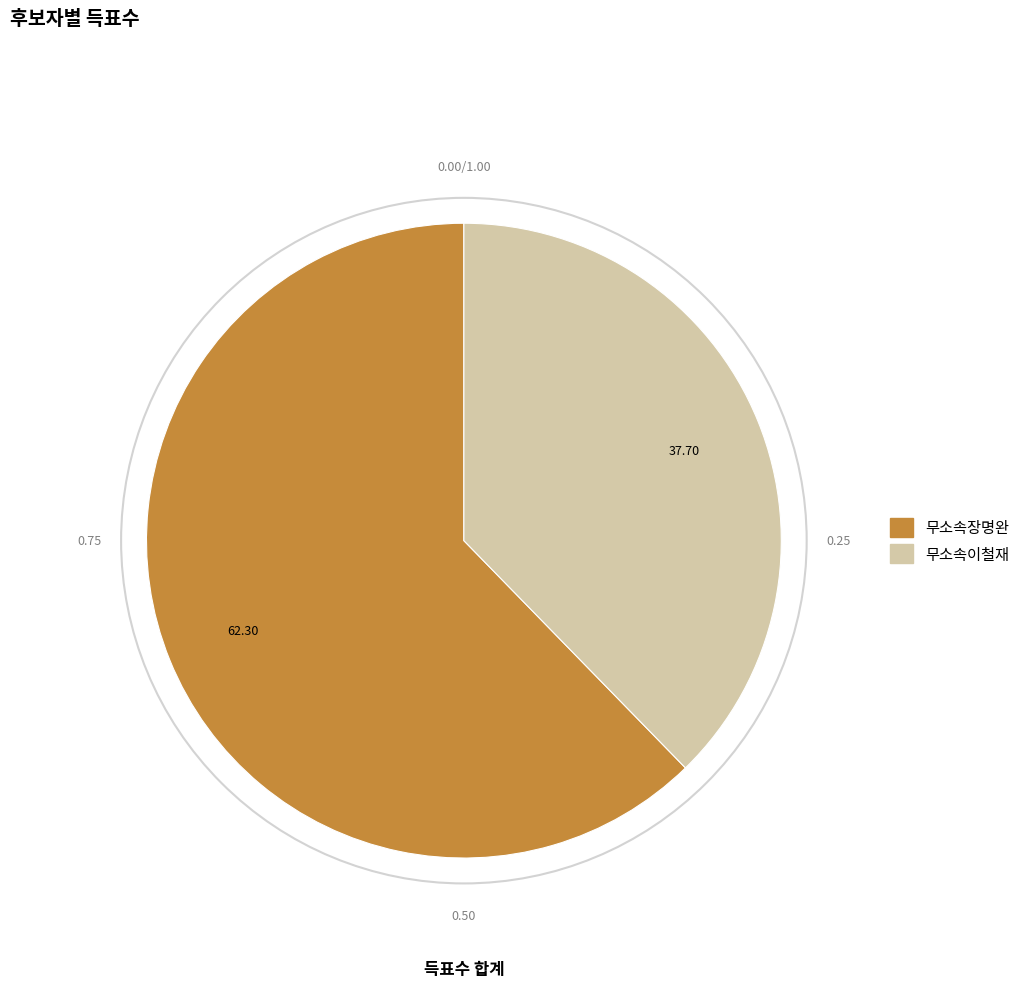

Between 무소속장명완 and 무소속이철재, which is larger?

무소속장명완